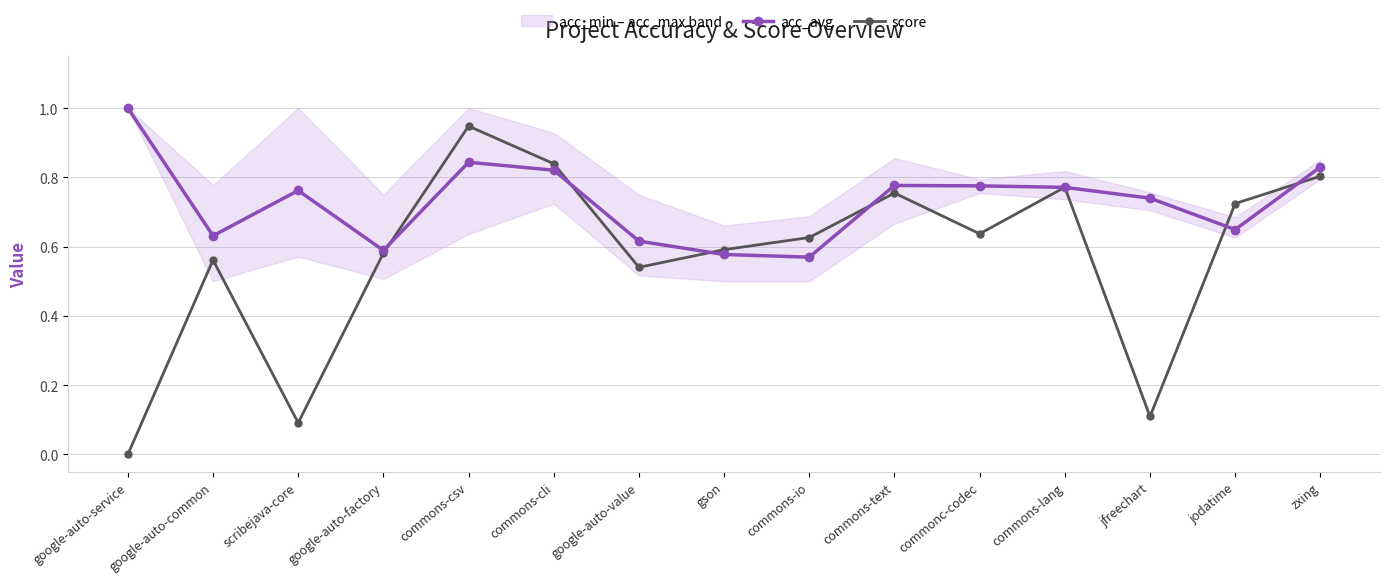

The score series shows 1.1 at zxing. True or false?

False